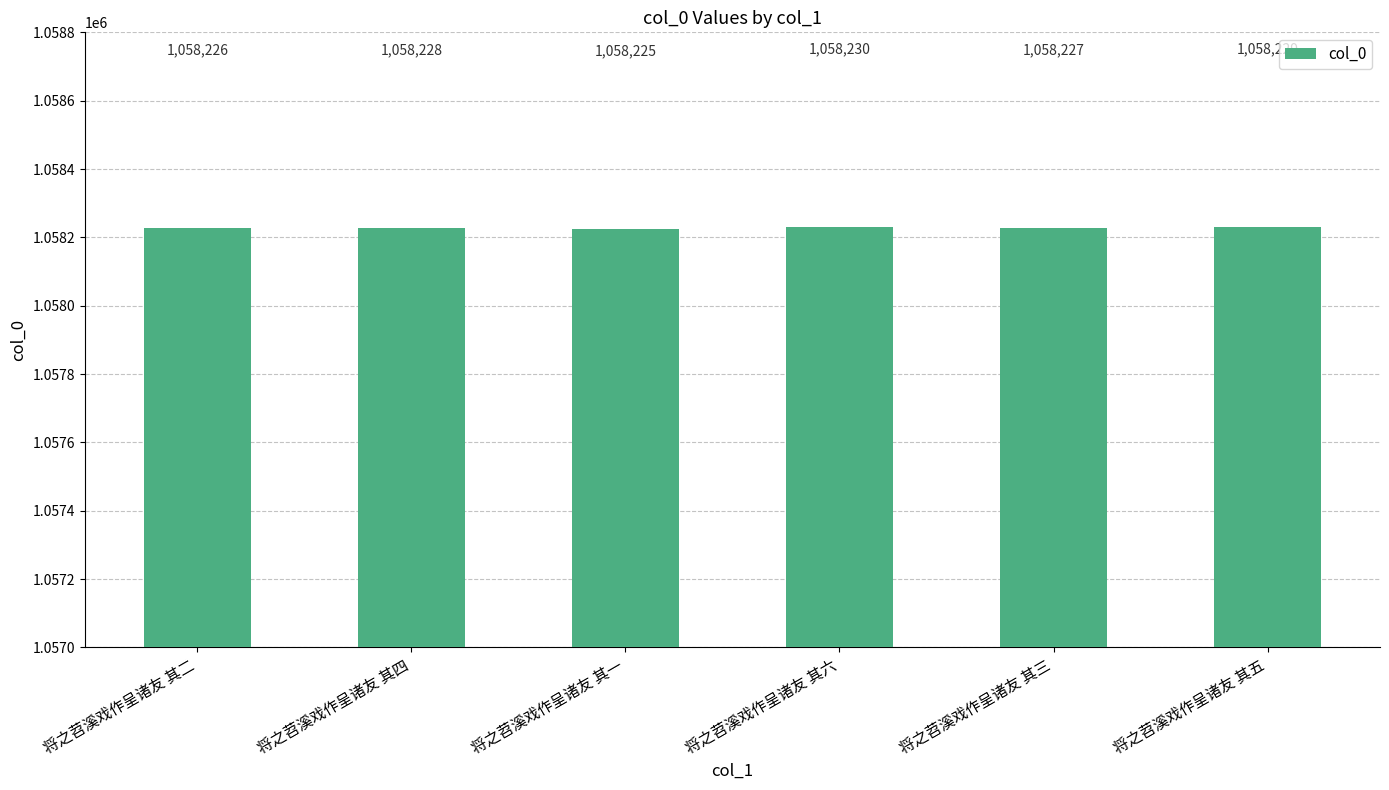

How many series are shown in this chart?

1